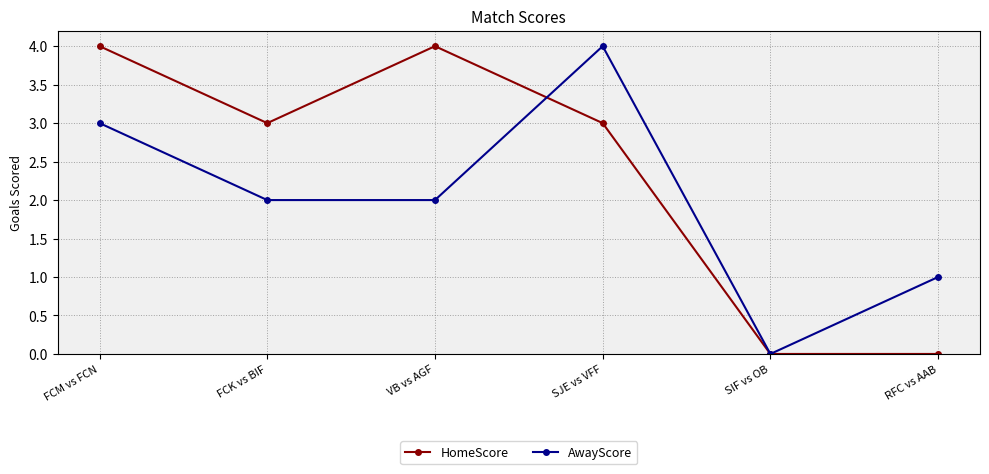

Where is the first local minimum for HomeScore?

FCK vs BIF